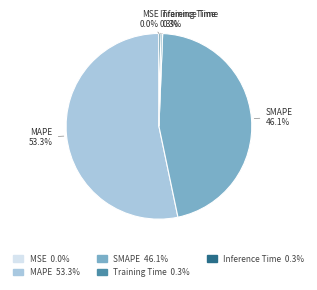

What is the largest slice in the pie chart?

MAPE